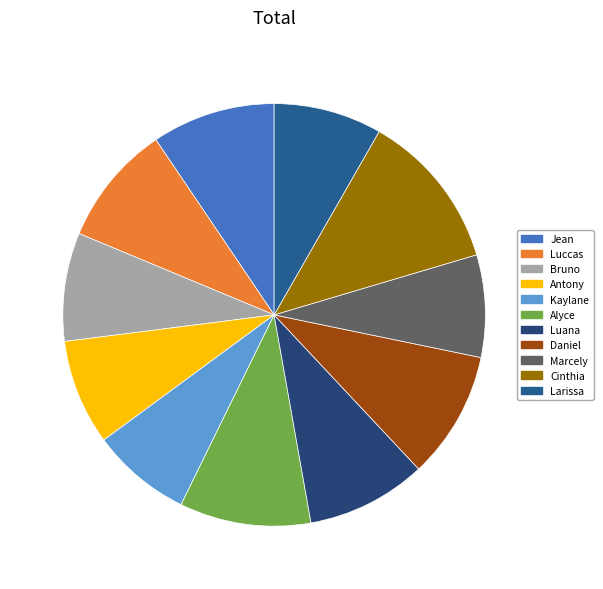

Which slice is the smallest?

Kaylane